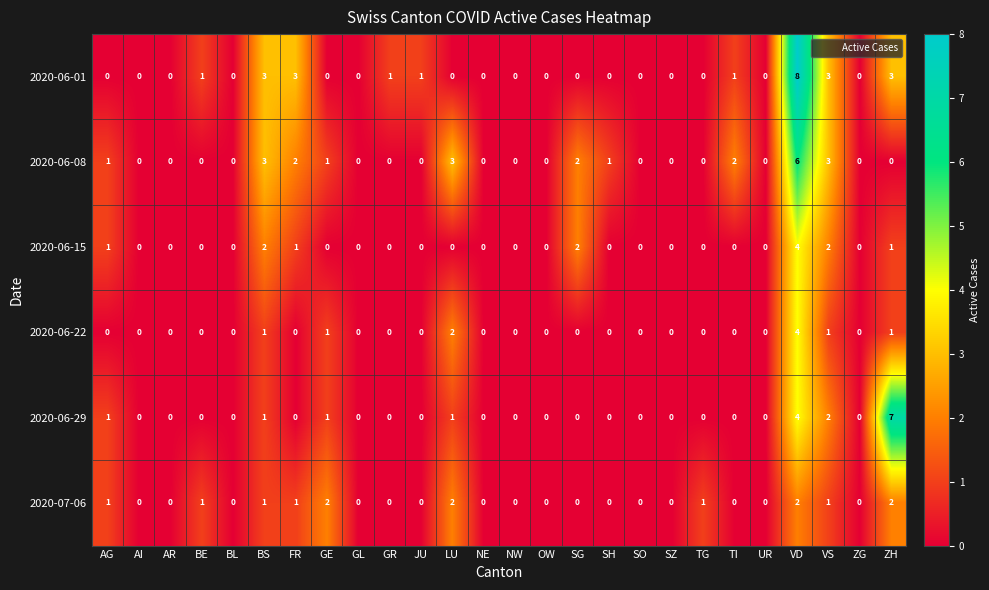

At which category does the chart reach its peak across all series?

VD